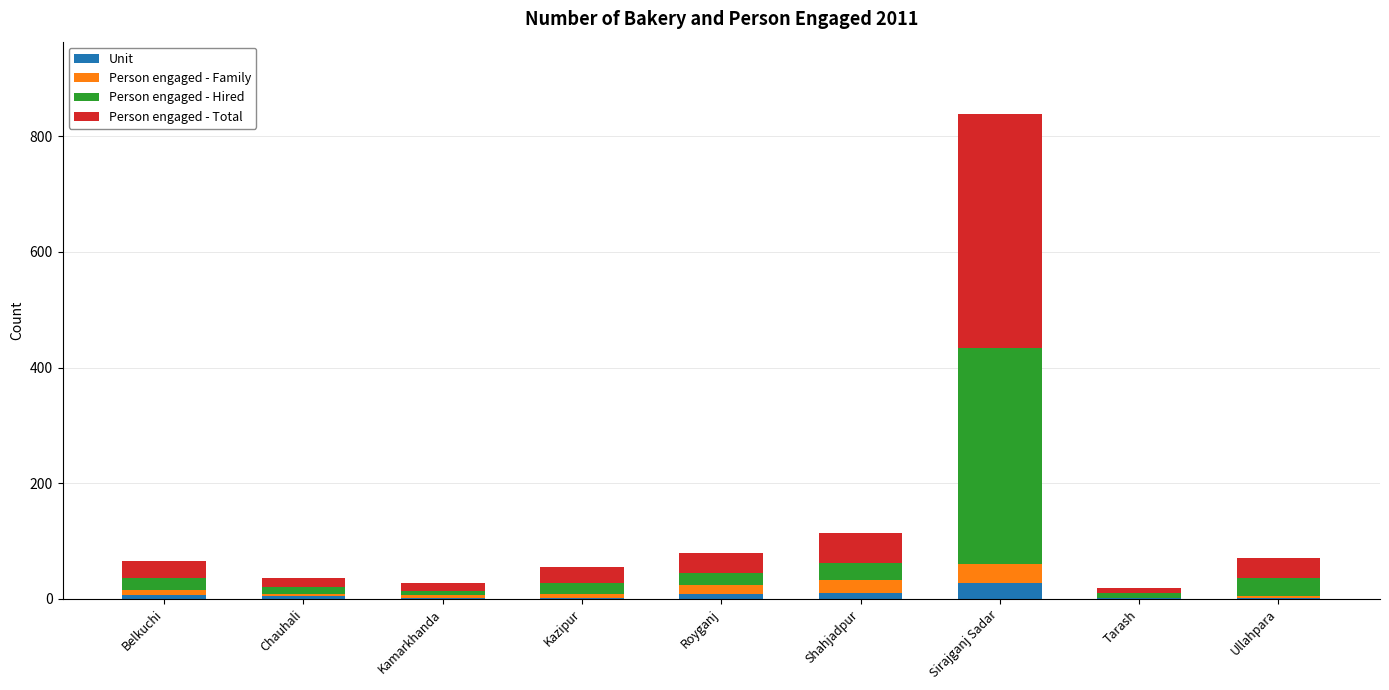

The value of Unit at Sirajganj Sadar is 28. True or false?

True